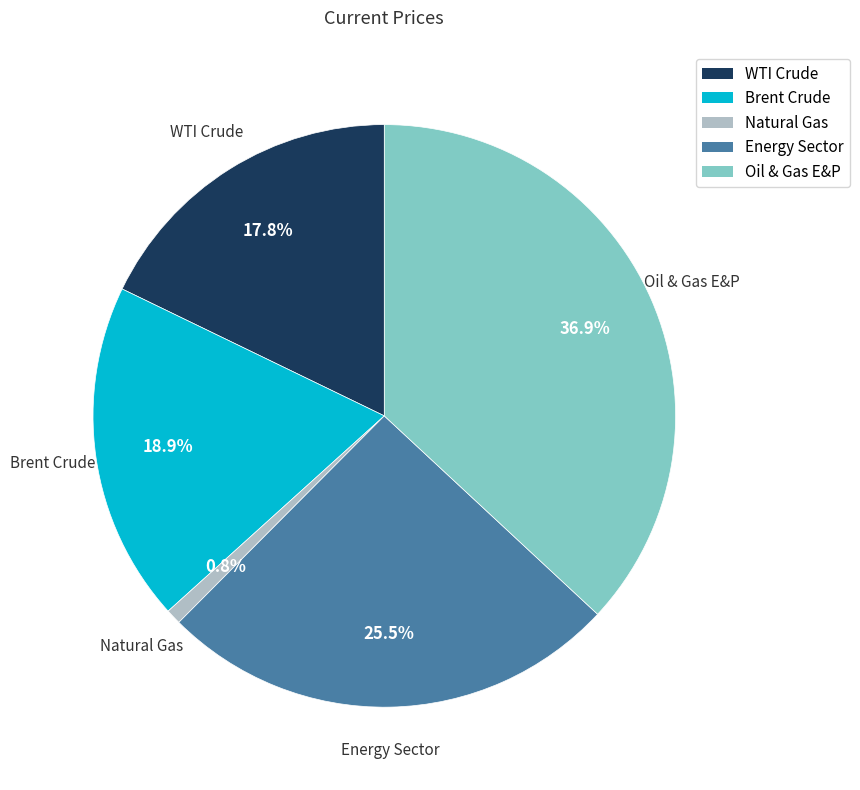

What percentage is NOT represented by Brent Crude?

81.1%